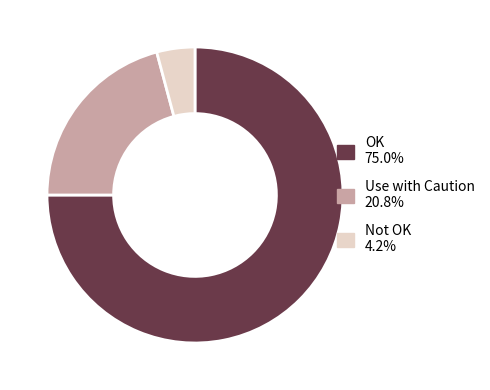

What is the ratio of the value at OK to the value at Not OK?

18.0